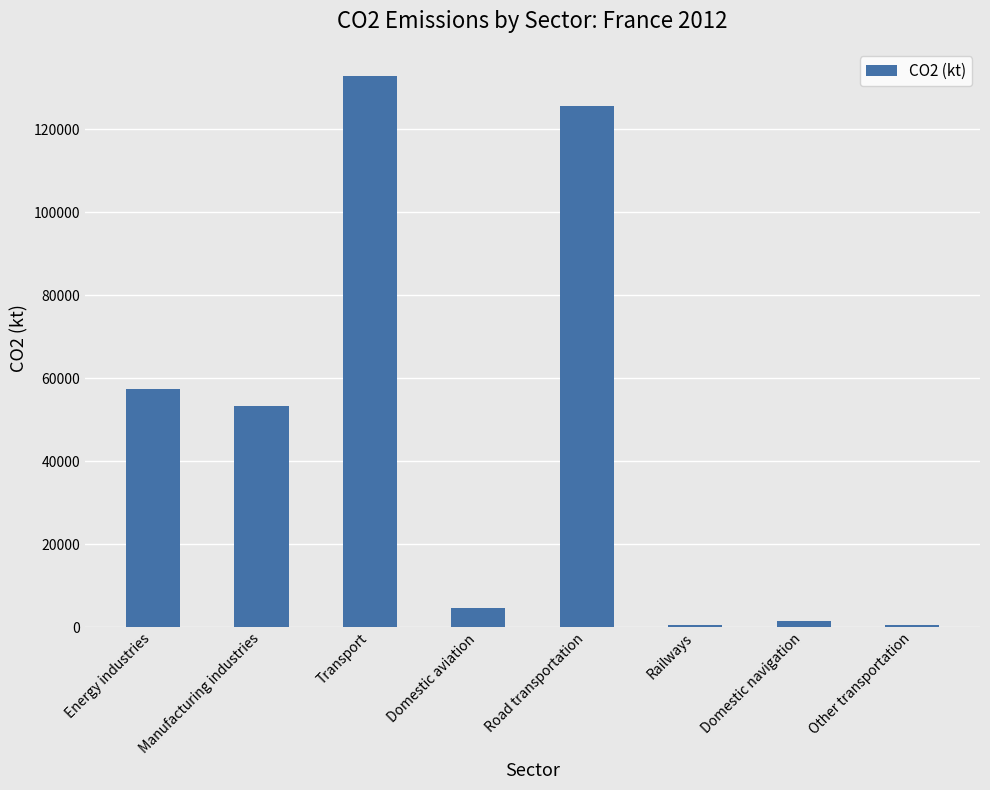

What is the difference between the maximum and minimum values?

132215.1